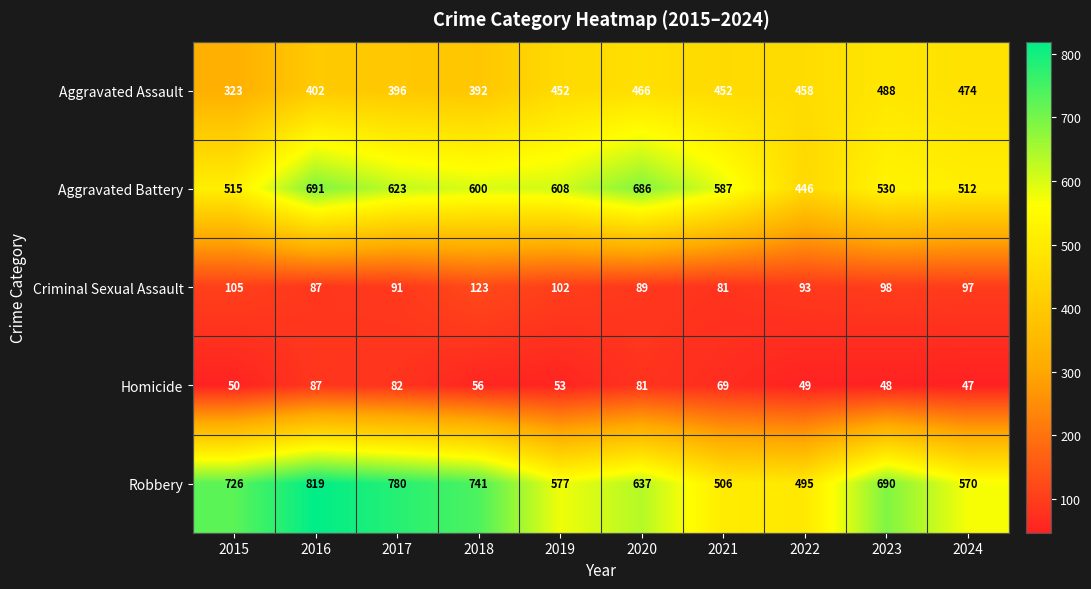

Which series has the largest total across all categories?

Robbery